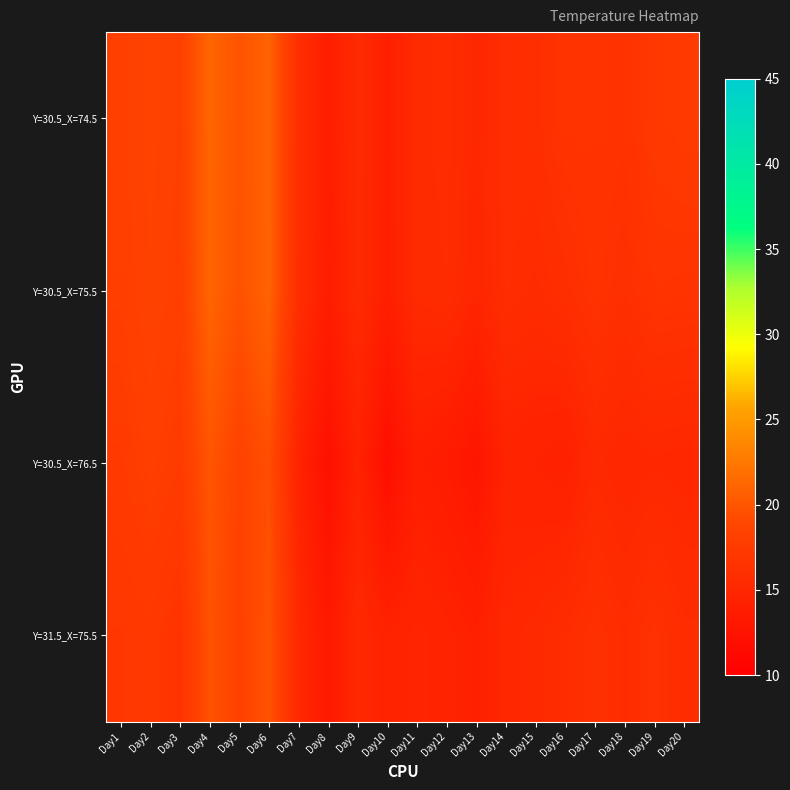

How many data points does each series have?

20